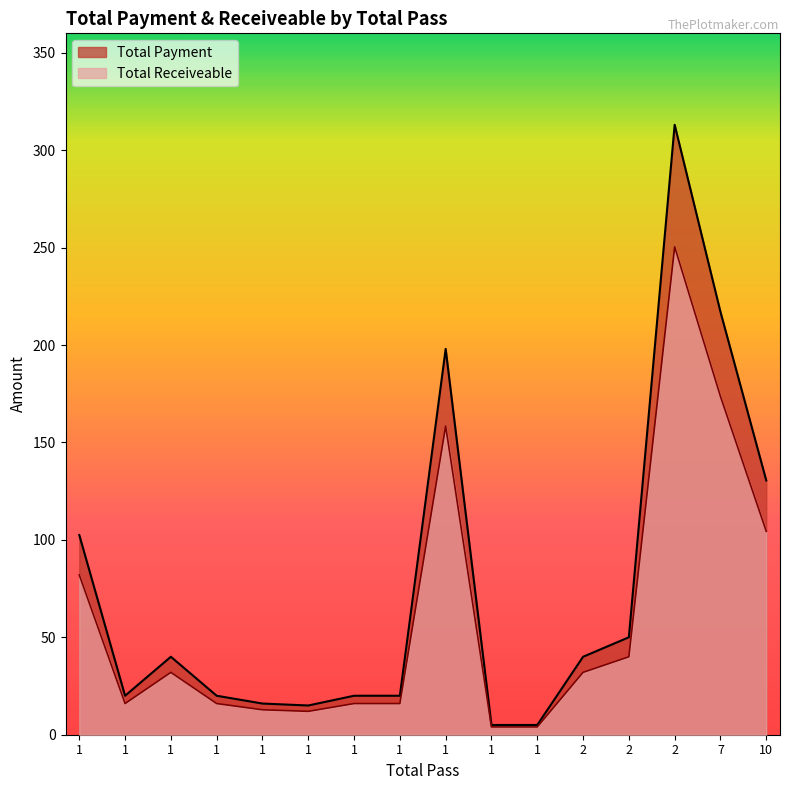

Does the chart display data point markers on the line(s)?

No